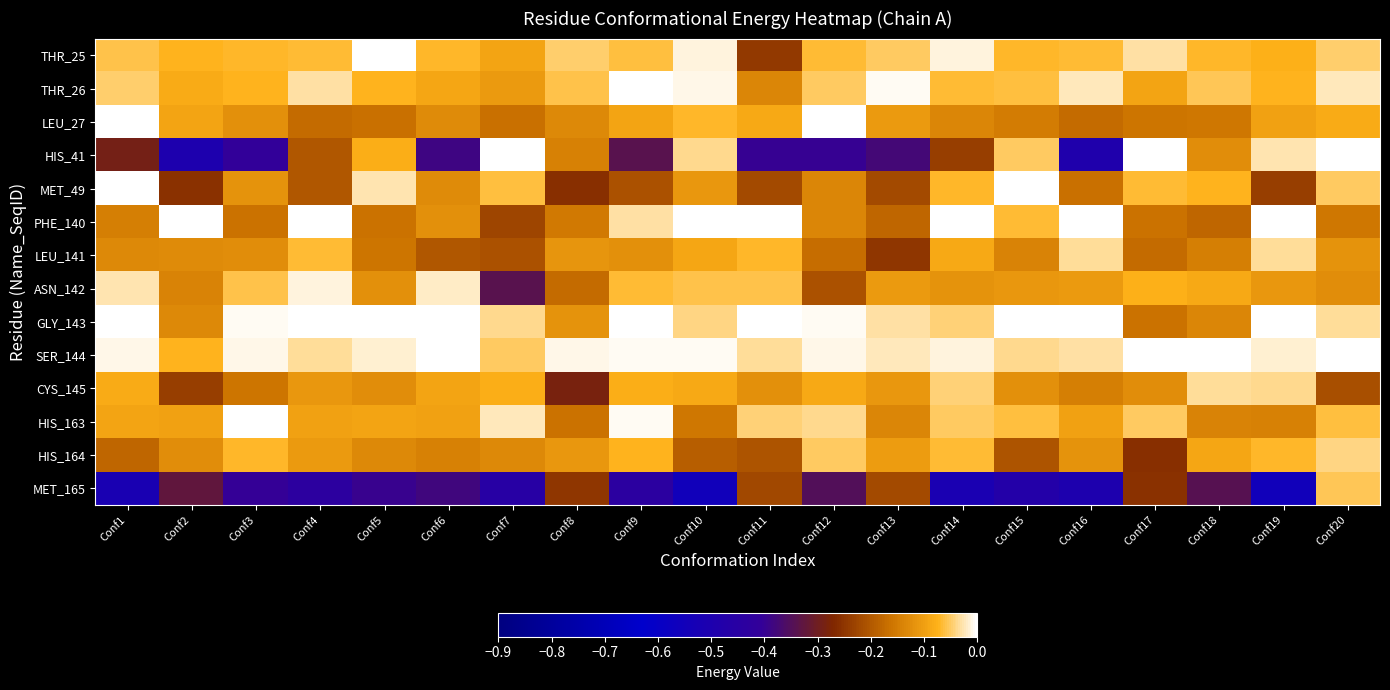

Reading left to right, extract all data points from this chart.

THR_25: Conf1=-0.1	Conf2=-0.1	Conf3=-0.1	Conf4=-0.1	Conf5=-0.0	Conf6=-0.1	Conf7=-0.1	Conf8=-0.0	Conf9=-0.1	Conf10=-0.0	Conf11=-0.2	Conf12=-0.1	Conf13=-0.1	Conf14=-0.0	Conf15=-0.1	Conf16=-0.1	Conf17=-0.0	Conf18=-0.1	Conf19=-0.1	Conf20=-0.0
THR_26: Conf1=-0.0	Conf2=-0.1	Conf3=-0.1	Conf4=-0.0	Conf5=-0.1	Conf6=-0.1	Conf7=-0.1	Conf8=-0.1	Conf9=-0.0	Conf10=-0.0	Conf11=-0.1	Conf12=-0.1	Conf13=-0.0	Conf14=-0.1	Conf15=-0.1	Conf16=-0.0	Conf17=-0.1	Conf18=-0.1	Conf19=-0.1	Conf20=-0.0
LEU_27: Conf1=-0.0	Conf2=-0.1	Conf3=-0.1	Conf4=-0.2	Conf5=-0.2	Conf6=-0.1	Conf7=-0.2	Conf8=-0.1	Conf9=-0.1	Conf10=-0.1	Conf11=-0.1	Conf12=-0.0	Conf13=-0.1	Conf14=-0.1	Conf15=-0.1	Conf16=-0.2	Conf17=-0.2	Conf18=-0.2	Conf19=-0.1	Conf20=-0.1
HIS_41: Conf1=-0.3	Conf2=-0.5	Conf3=-0.4	Conf4=-0.2	Conf5=-0.1	Conf6=-0.4	Conf7=-0.0	Conf8=-0.1	Conf9=-0.3	Conf10=-0.0	Conf11=-0.4	Conf12=-0.4	Conf13=-0.4	Conf14=-0.2	Conf15=-0.1	Conf16=-0.5	Conf17=-0.0	Conf18=-0.1	Conf19=-0.0	Conf20=-0.0
MET_49: Conf1=-0.0	Conf2=-0.3	Conf3=-0.1	Conf4=-0.2	Conf5=-0.0	Conf6=-0.1	Conf7=-0.1	Conf8=-0.3	Conf9=-0.2	Conf10=-0.1	Conf11=-0.2	Conf12=-0.1	Conf13=-0.2	Conf14=-0.1	Conf15=-0.0	Conf16=-0.2	Conf17=-0.1	Conf18=-0.1	Conf19=-0.2	Conf20=-0.1
PHE_140: Conf1=-0.1	Conf2=-0.0	Conf3=-0.2	Conf4=-0.0	Conf5=-0.2	Conf6=-0.1	Conf7=-0.2	Conf8=-0.2	Conf9=-0.0	Conf10=-0.0	Conf11=-0.0	Conf12=-0.1	Conf13=-0.2	Conf14=-0.0	Conf15=-0.1	Conf16=-0.0	Conf17=-0.2	Conf18=-0.2	Conf19=-0.0	Conf20=-0.2
LEU_141: Conf1=-0.1	Conf2=-0.1	Conf3=-0.1	Conf4=-0.1	Conf5=-0.2	Conf6=-0.2	Conf7=-0.2	Conf8=-0.1	Conf9=-0.1	Conf10=-0.1	Conf11=-0.1	Conf12=-0.2	Conf13=-0.2	Conf14=-0.1	Conf15=-0.1	Conf16=-0.0	Conf17=-0.2	Conf18=-0.1	Conf19=-0.0	Conf20=-0.1
ASN_142: Conf1=-0.0	Conf2=-0.1	Conf3=-0.1	Conf4=-0.0	Conf5=-0.1	Conf6=-0.0	Conf7=-0.3	Conf8=-0.2	Conf9=-0.1	Conf10=-0.1	Conf11=-0.1	Conf12=-0.2	Conf13=-0.1	Conf14=-0.1	Conf15=-0.1	Conf16=-0.1	Conf17=-0.1	Conf18=-0.1	Conf19=-0.1	Conf20=-0.1
GLY_143: Conf1=-0.0	Conf2=-0.1	Conf3=-0.0	Conf4=-0.0	Conf5=-0.0	Conf6=-0.0	Conf7=-0.0	Conf8=-0.1	Conf9=-0.0	Conf10=-0.0	Conf11=-0.0	Conf12=-0.0	Conf13=-0.0	Conf14=-0.0	Conf15=-0.0	Conf16=-0.0	Conf17=-0.2	Conf18=-0.1	Conf19=-0.0	Conf20=-0.0
SER_144: Conf1=-0.0	Conf2=-0.1	Conf3=-0.0	Conf4=-0.0	Conf5=-0.0	Conf6=-0.0	Conf7=-0.0	Conf8=-0.0	Conf9=-0.0	Conf10=-0.0	Conf11=-0.0	Conf12=-0.0	Conf13=-0.0	Conf14=-0.0	Conf15=-0.0	Conf16=-0.0	Conf17=-0.0	Conf18=-0.0	Conf19=-0.0	Conf20=-0.0
CYS_145: Conf1=-0.1	Conf2=-0.2	Conf3=-0.2	Conf4=-0.1	Conf5=-0.1	Conf6=-0.1	Conf7=-0.1	Conf8=-0.3	Conf9=-0.1	Conf10=-0.1	Conf11=-0.1	Conf12=-0.1	Conf13=-0.1	Conf14=-0.0	Conf15=-0.1	Conf16=-0.1	Conf17=-0.1	Conf18=-0.0	Conf19=-0.0	Conf20=-0.2
HIS_163: Conf1=-0.1	Conf2=-0.1	Conf3=-0.0	Conf4=-0.1	Conf5=-0.1	Conf6=-0.1	Conf7=-0.0	Conf8=-0.2	Conf9=-0.0	Conf10=-0.2	Conf11=-0.0	Conf12=-0.0	Conf13=-0.1	Conf14=-0.1	Conf15=-0.1	Conf16=-0.1	Conf17=-0.1	Conf18=-0.1	Conf19=-0.1	Conf20=-0.1
HIS_164: Conf1=-0.2	Conf2=-0.1	Conf3=-0.1	Conf4=-0.1	Conf5=-0.1	Conf6=-0.1	Conf7=-0.1	Conf8=-0.1	Conf9=-0.1	Conf10=-0.2	Conf11=-0.2	Conf12=-0.1	Conf13=-0.1	Conf14=-0.1	Conf15=-0.2	Conf16=-0.1	Conf17=-0.3	Conf18=-0.1	Conf19=-0.1	Conf20=-0.0
MET_165: Conf1=-0.5	Conf2=-0.3	Conf3=-0.4	Conf4=-0.4	Conf5=-0.4	Conf6=-0.4	Conf7=-0.5	Conf8=-0.2	Conf9=-0.4	Conf10=-0.6	Conf11=-0.2	Conf12=-0.3	Conf13=-0.2	Conf14=-0.5	Conf15=-0.5	Conf16=-0.5	Conf17=-0.3	Conf18=-0.3	Conf19=-0.6	Conf20=-0.1